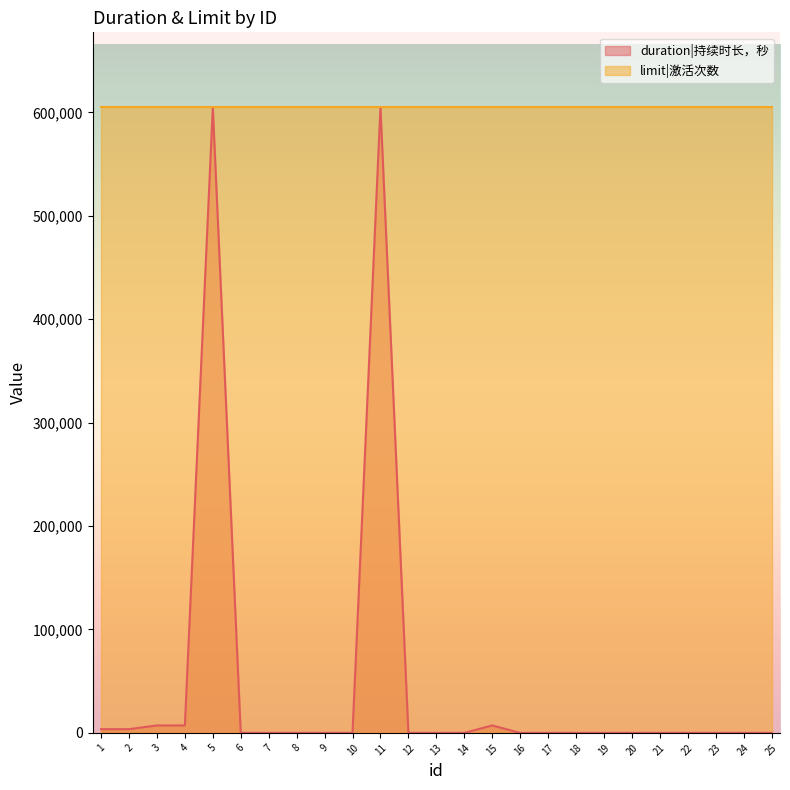

At which category does the data reach its first local peak?

5